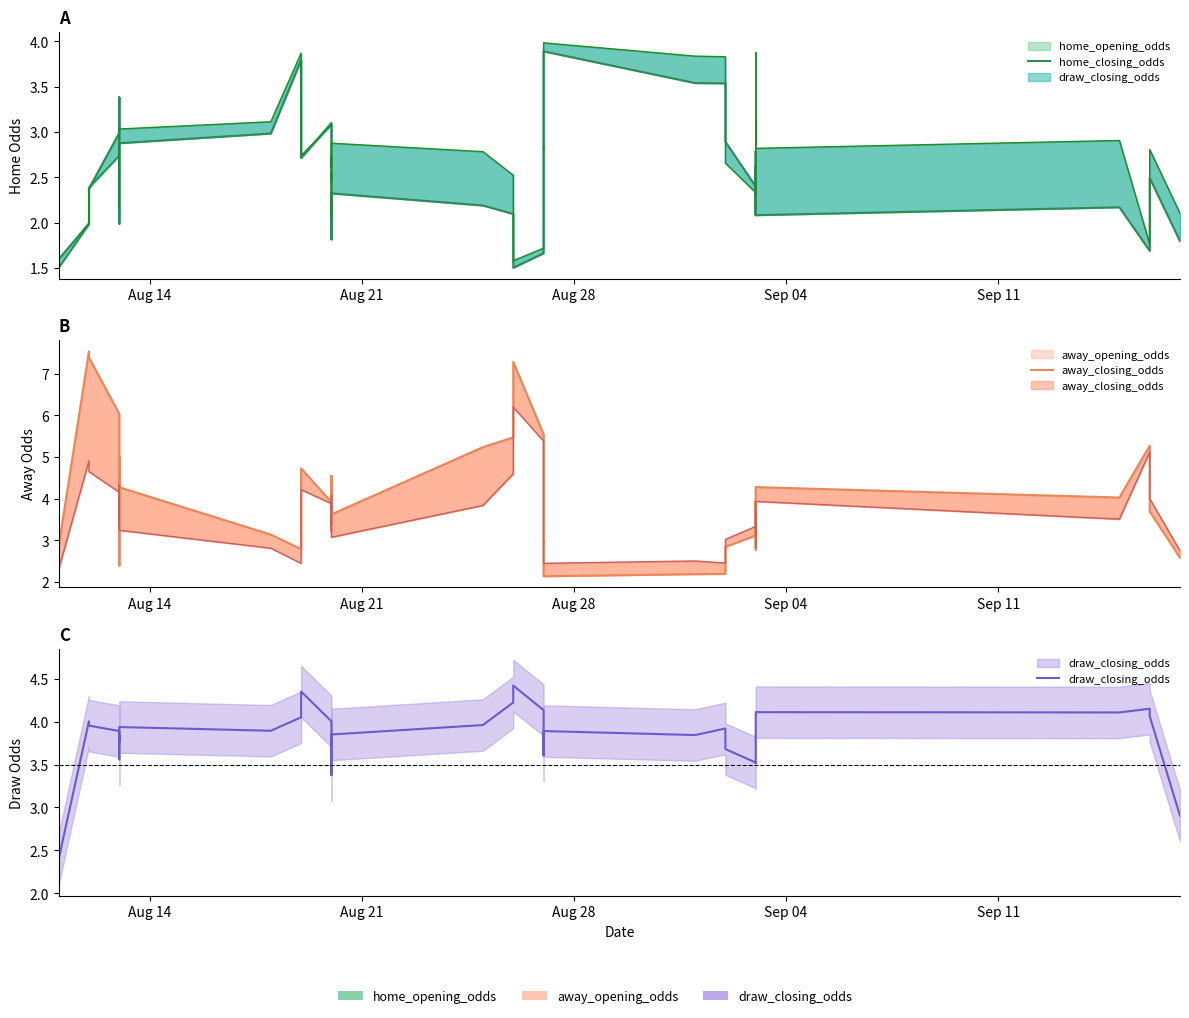

How many values in the draw_closing_odds series are below 3?

2